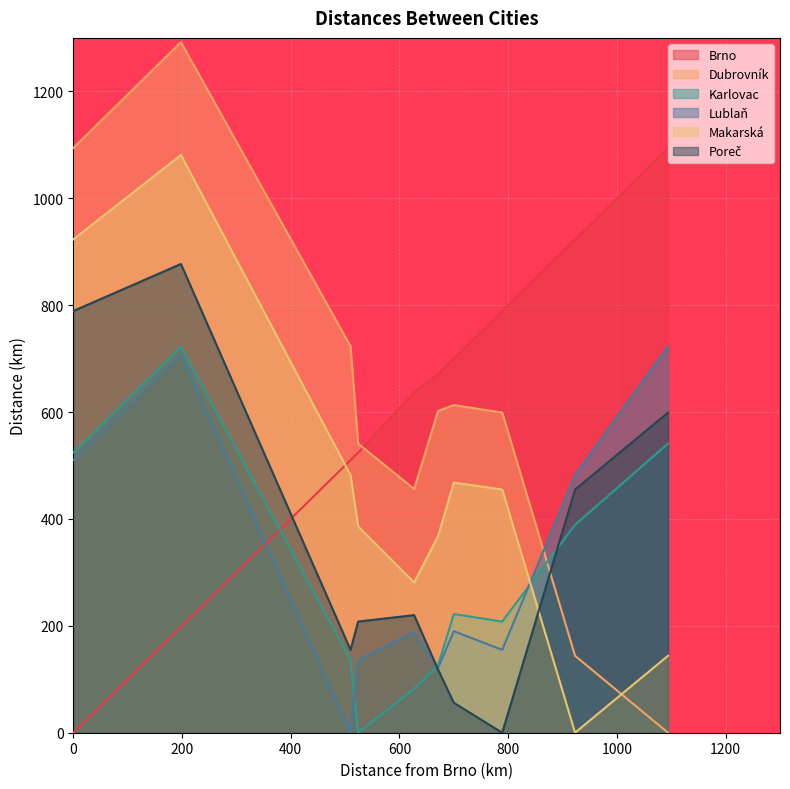

At which category is the sum across all series the highest?

Praha